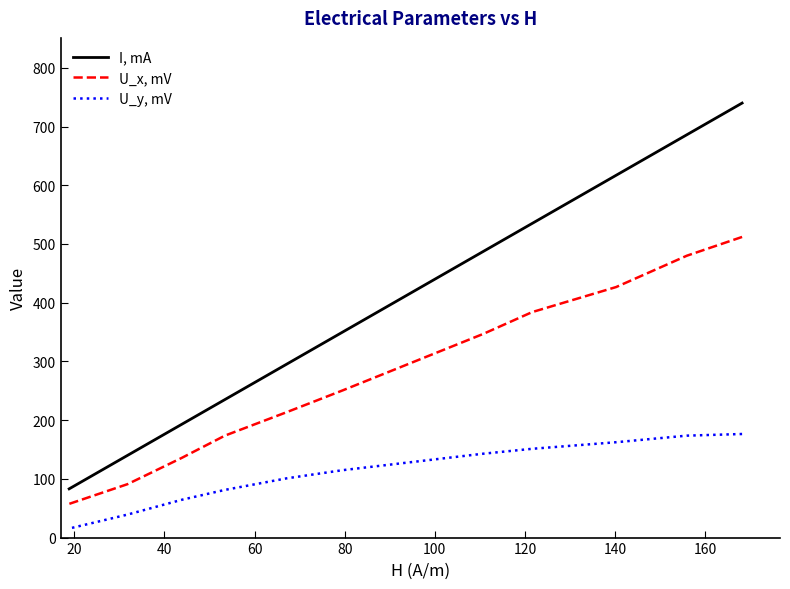

How many distinct data groups are displayed?

3